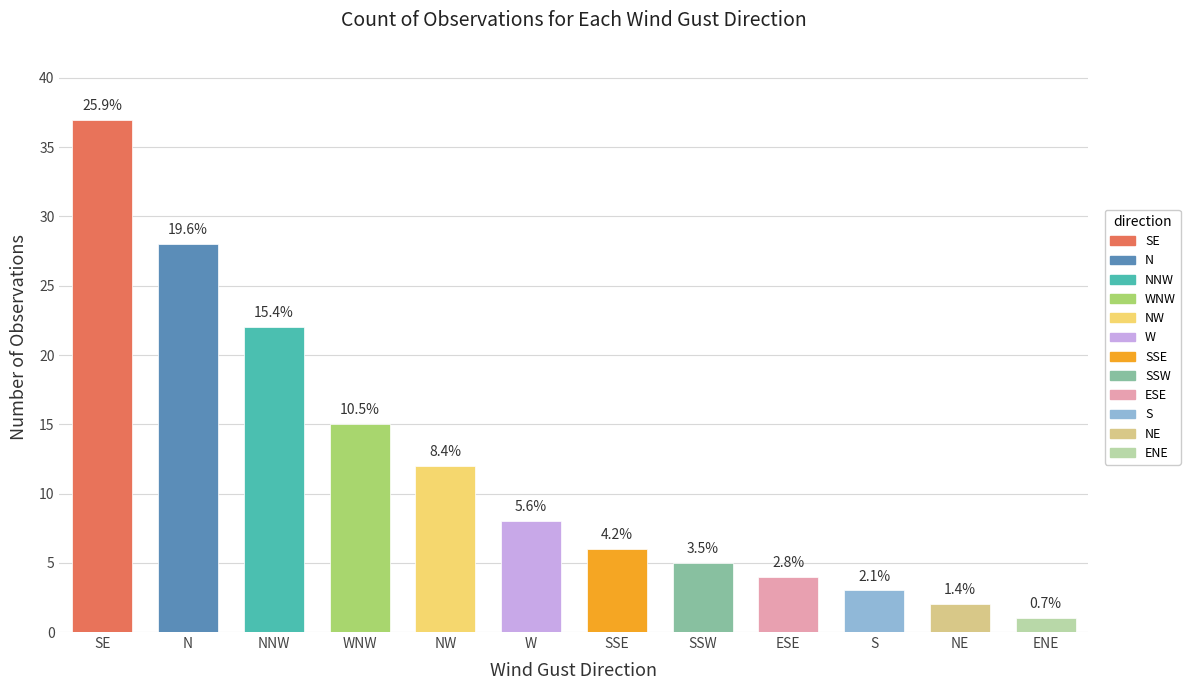

Which label corresponds to the smallest value in the chart?

ENE